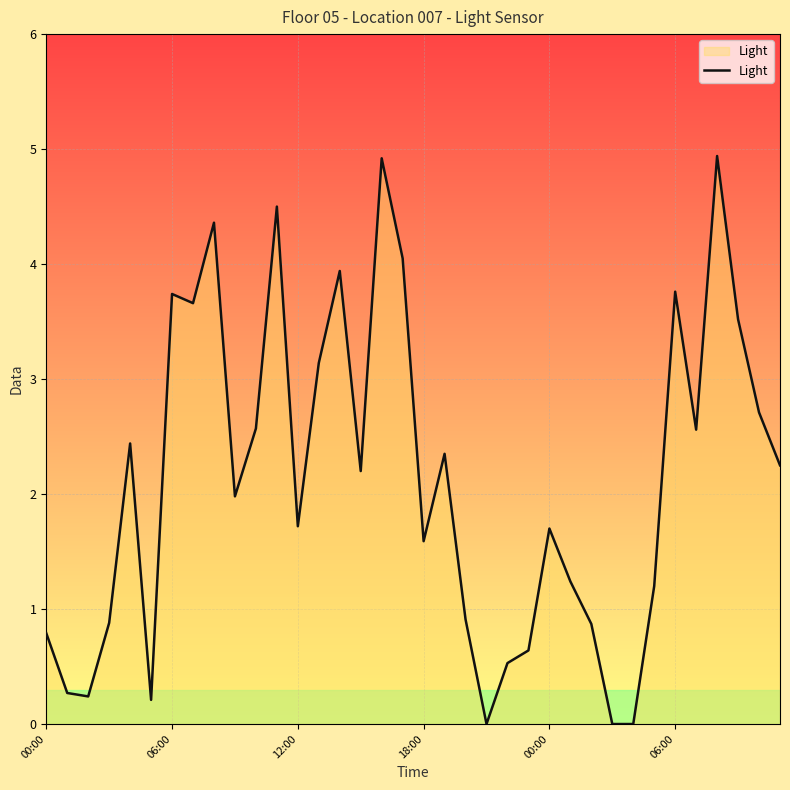

Does the chart have visible grid lines?

Yes